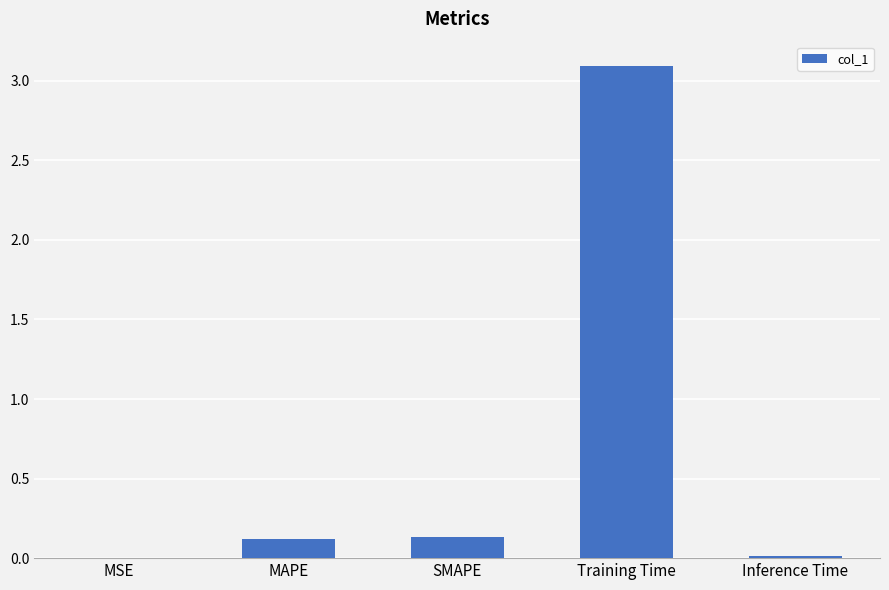

Are the bars horizontal?

No